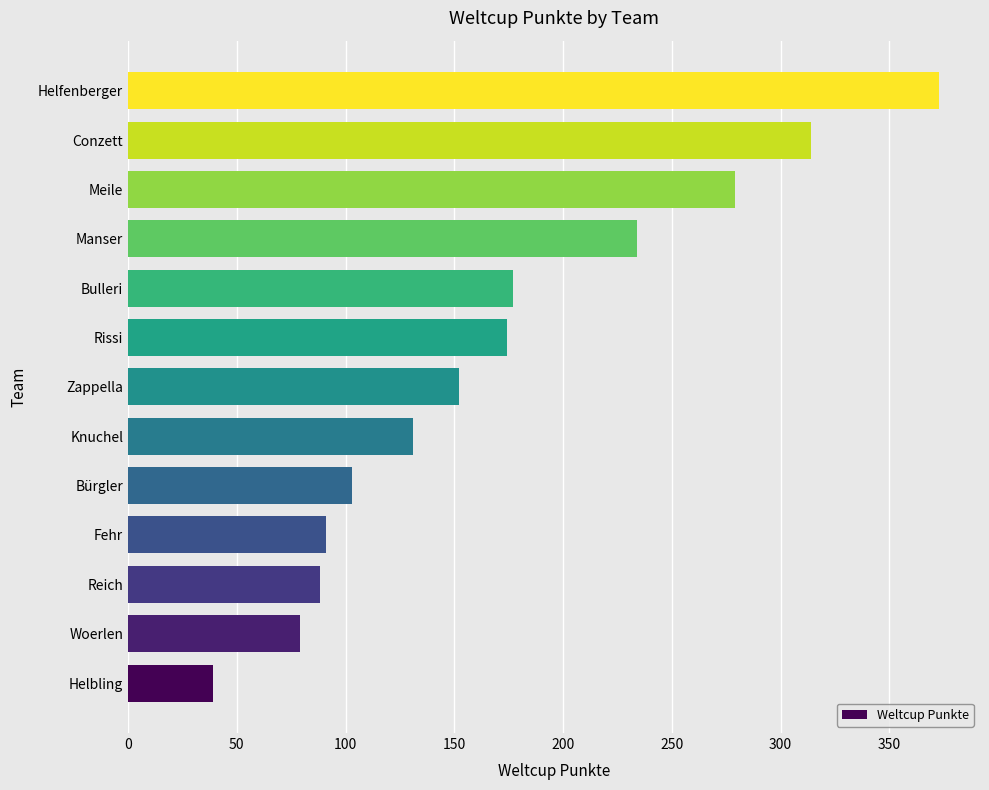

What is the average value?

172